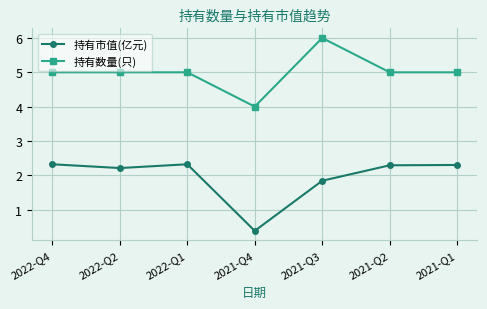

What is the difference between the 持有数量(只) values at 2022-Q4 and 2021-Q4?

1.0